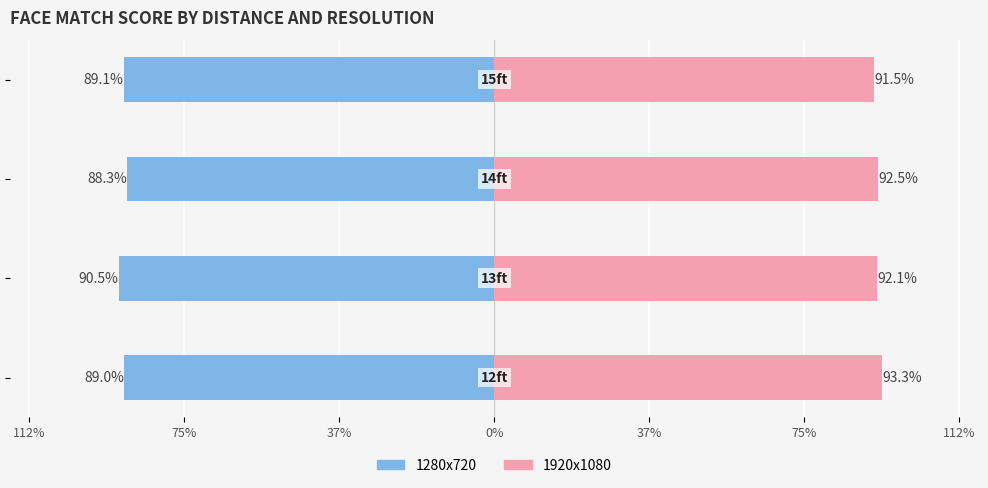

What is the maximum value shown in the chart?

93.3